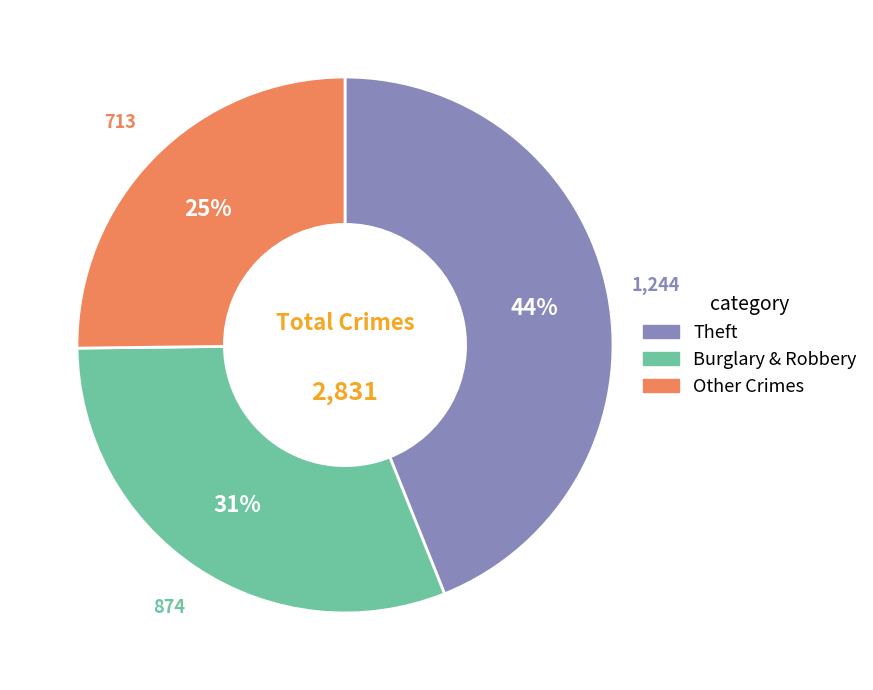

To the nearest percent, what is the average slice percentage?

33%